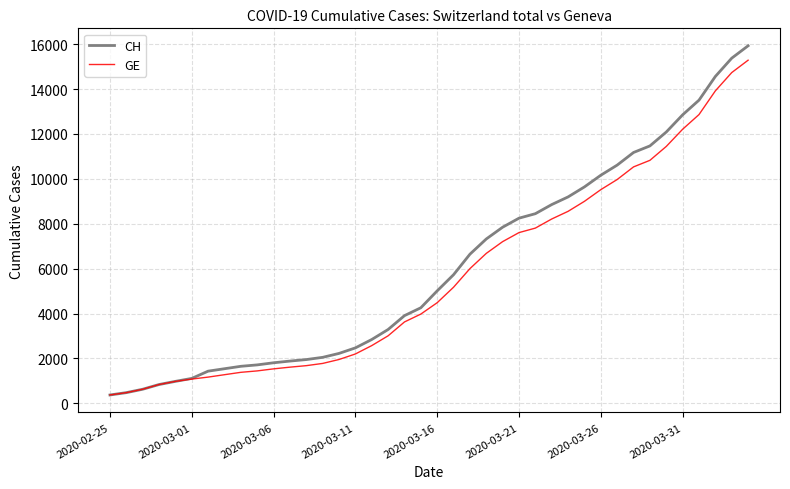

What is the maximum value shown in the chart?

15926